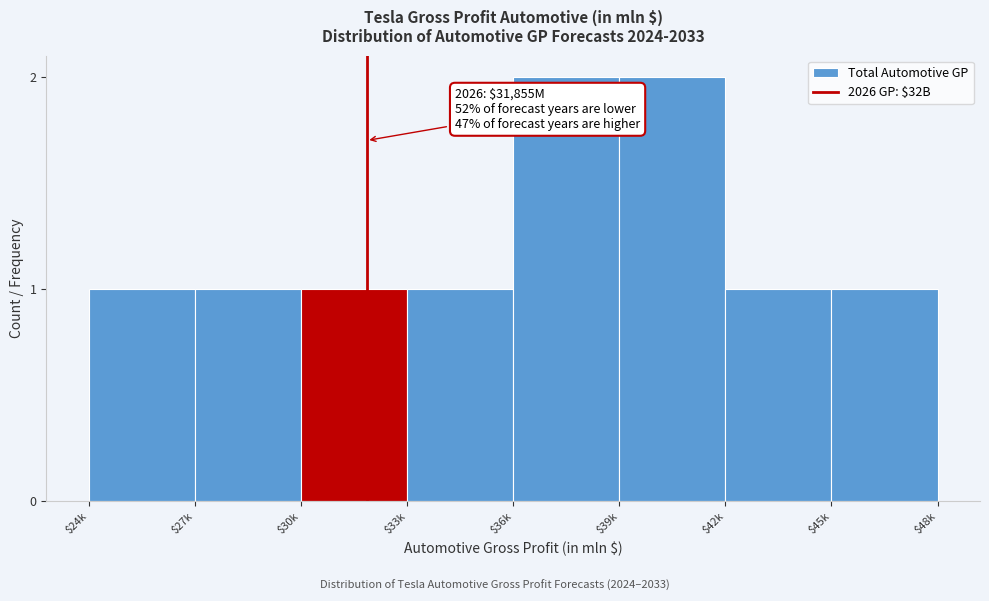

Reading left to right, extract all data points from this chart.

1	1	1	1	2	2	1	1